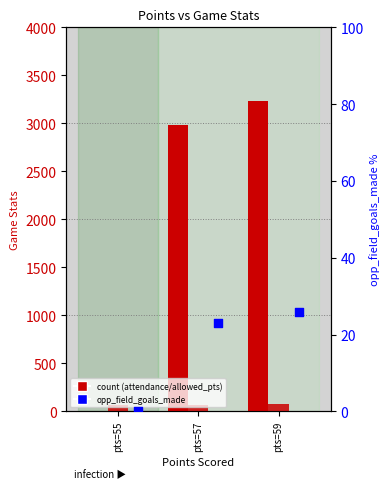

Is the value of opp_field_goals_made at pts=59 greater than the value of allowed_points at pts=59?

No